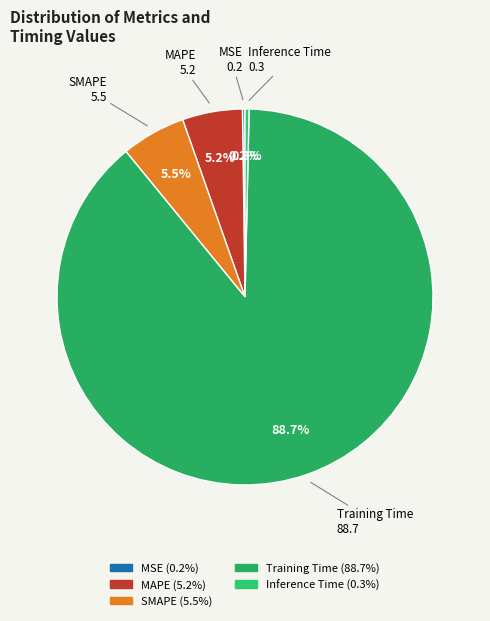

Which category has the biggest portion of the pie?

Training Time